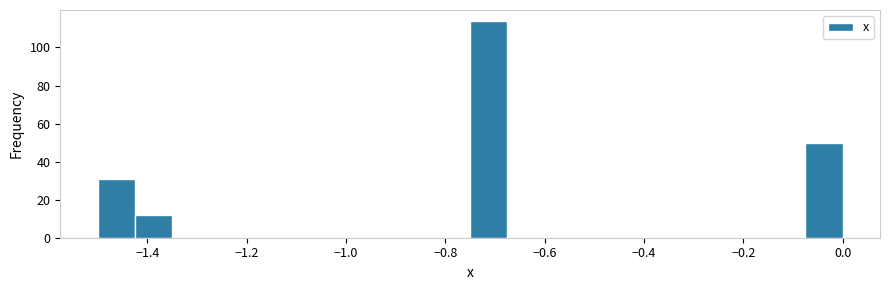

Around what value on the x-axis is the tallest bar? Give the approximate position of its centre, as read against the axis.

-0.72